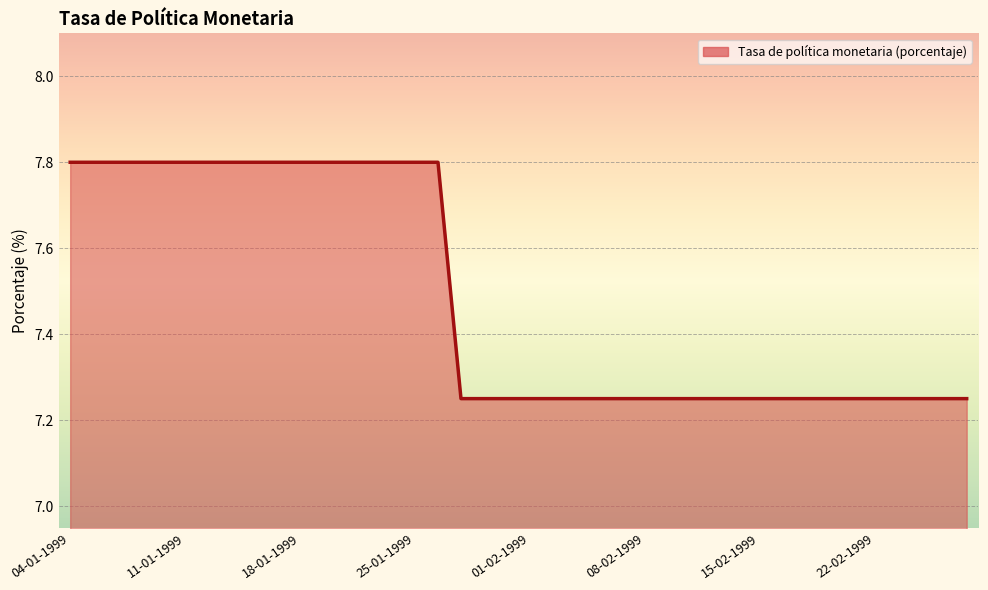

How many values are between 7 and 8?

40